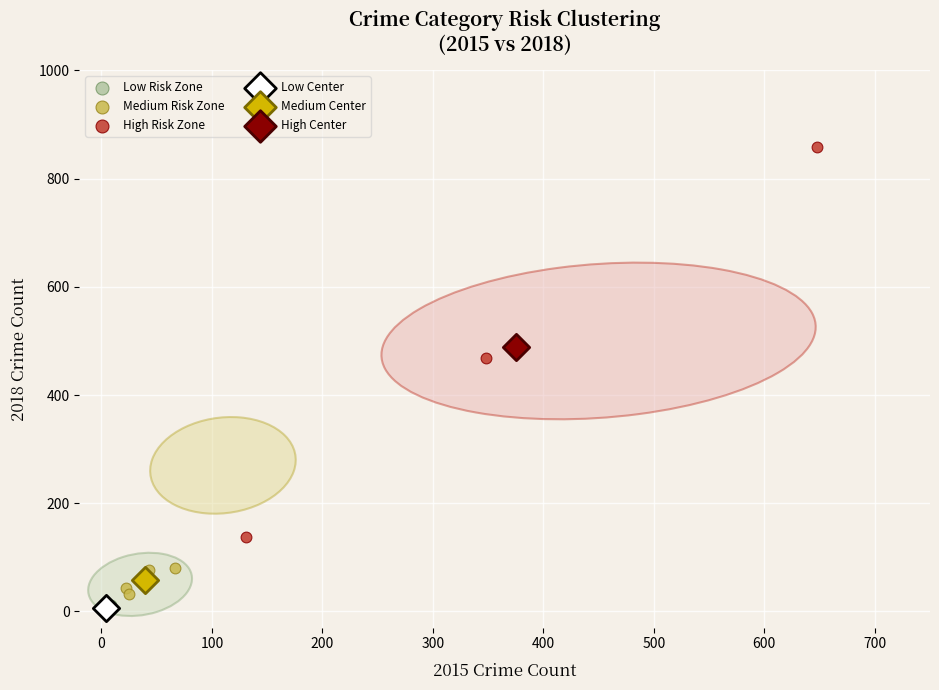

What are all the series names shown in the legend?

Low Risk Zone, Medium Risk Zone, High Risk Zone, Low Center, Medium Center, High Center